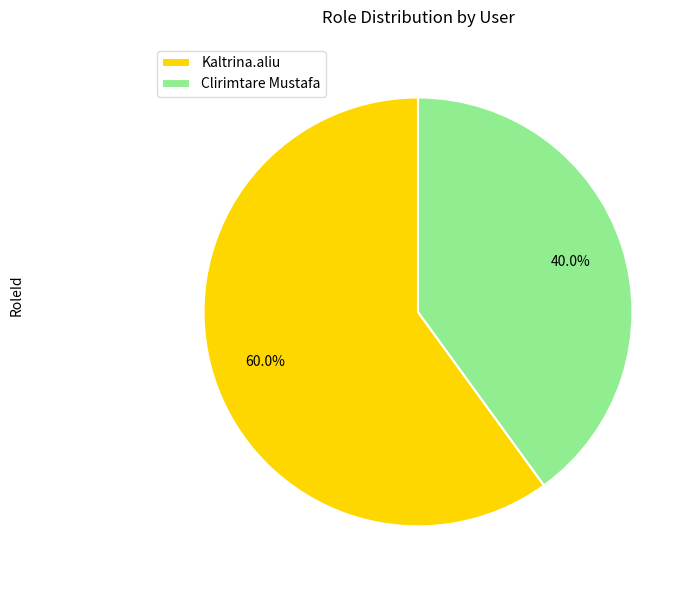

Rank the categories by value from lowest to highest.

Clirimtare Mustafa, Kaltrina.aliu